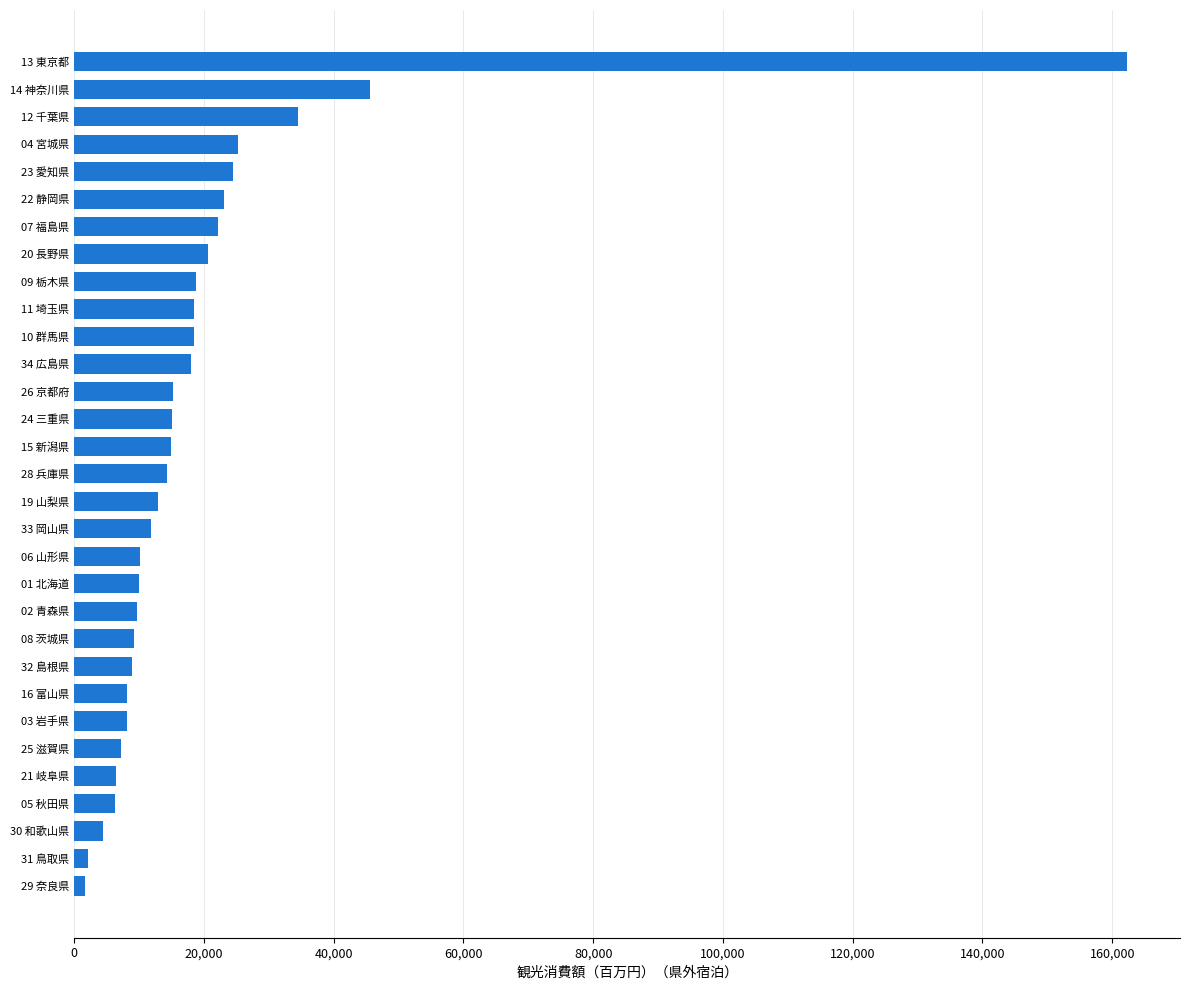

Which has a higher value, 14 神奈川県 or 20 長野県?

14 神奈川県